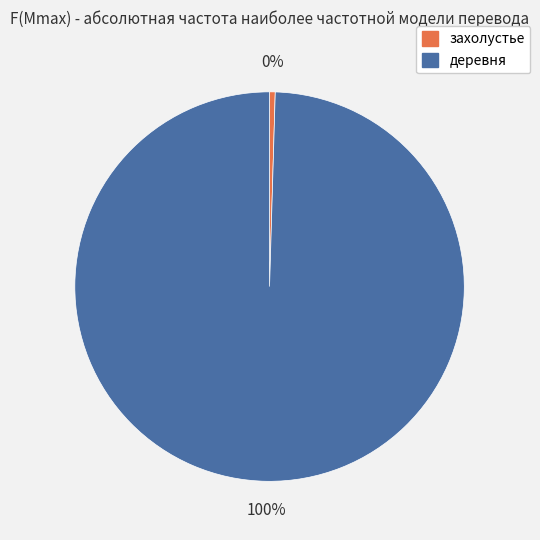

To the nearest percent, what is the average slice percentage?

50%